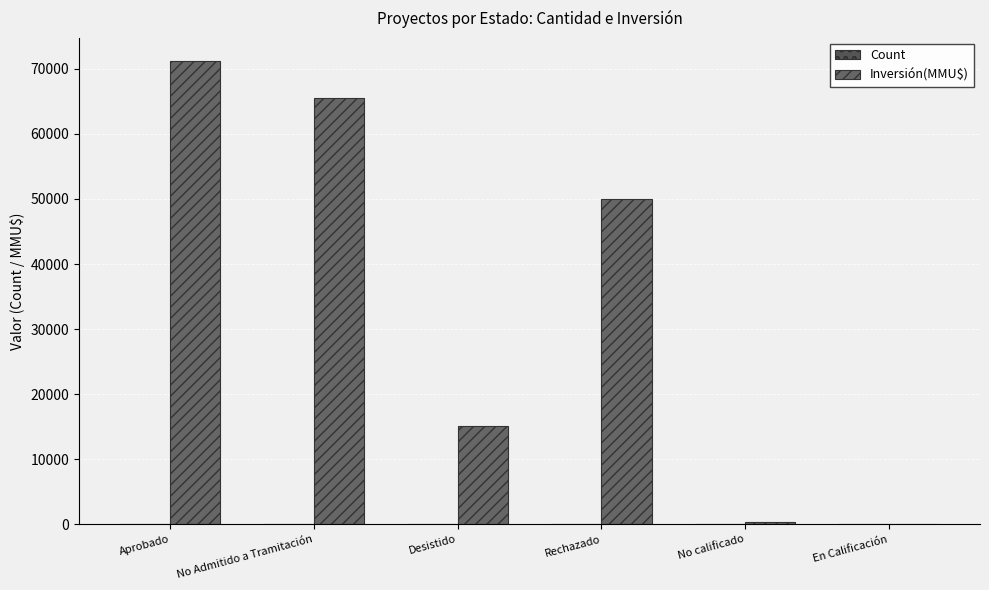

Which series has the largest total across all categories?

Inversión(MMU$)